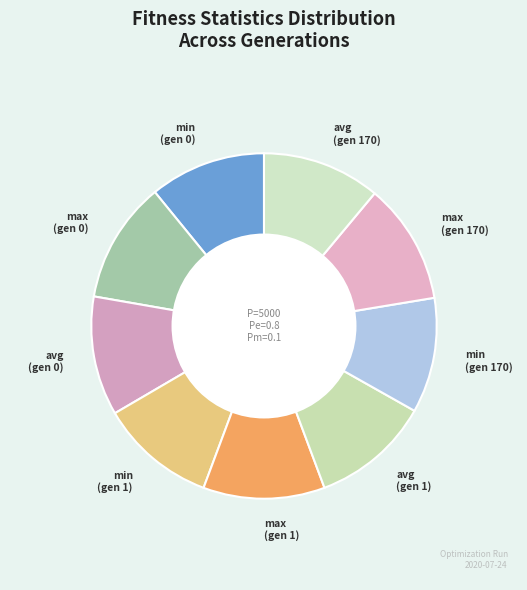

How many segments does this pie chart have?

9